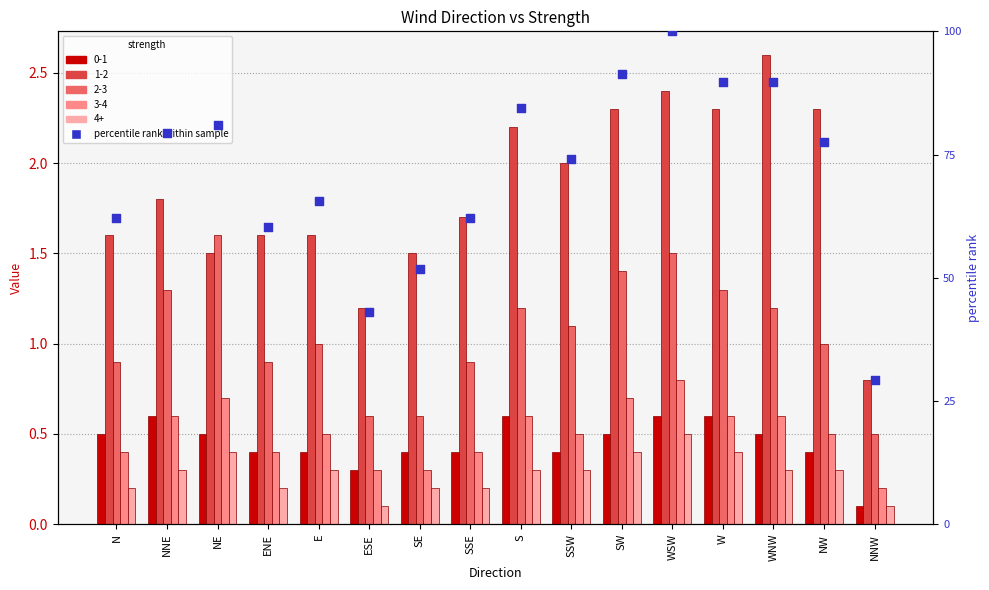

What is the change in value from WNW to NNW?

-60.3